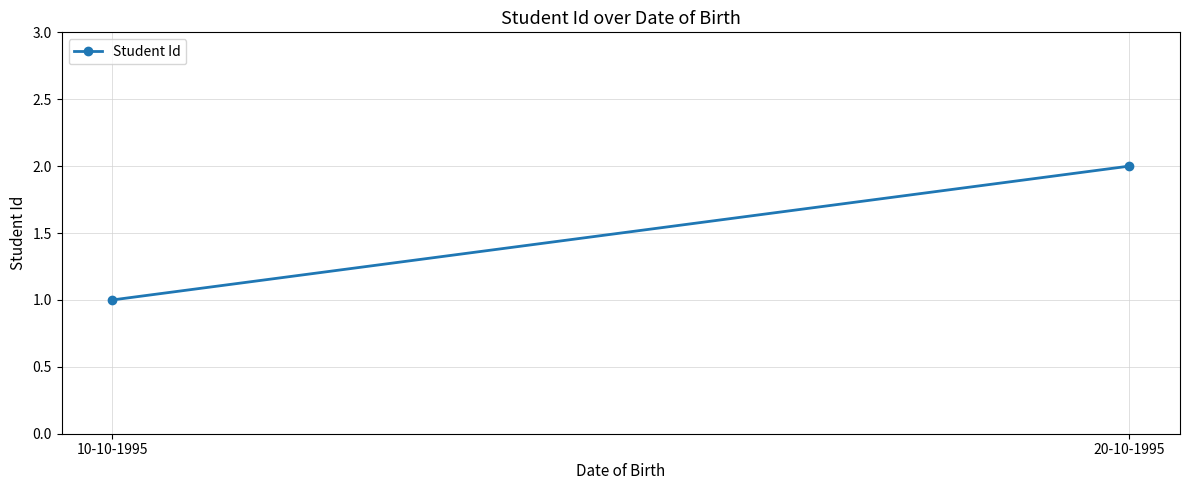

True or false: the data shows 3 at 20-10-1995.

False